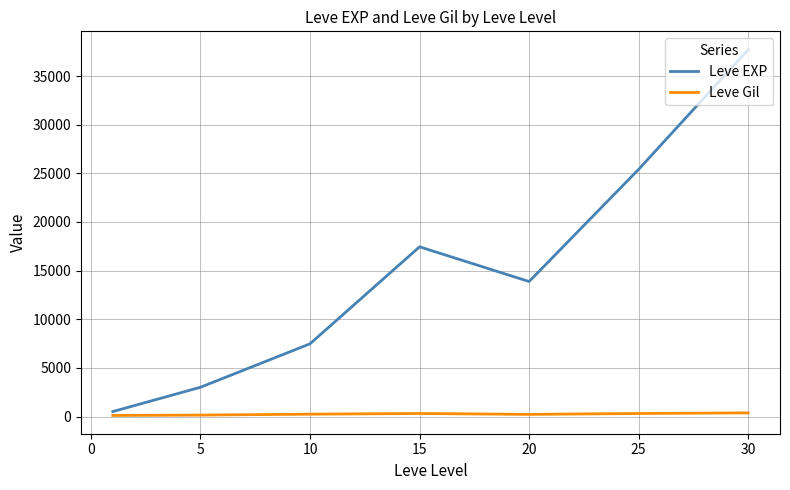

Which series has the largest range (max minus min)?

Leve EXP